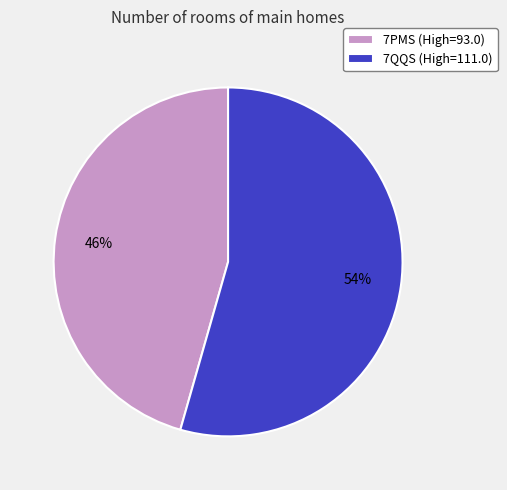

Approximately how many times larger is the value at 7QQS compared to 7PMS?

1.2